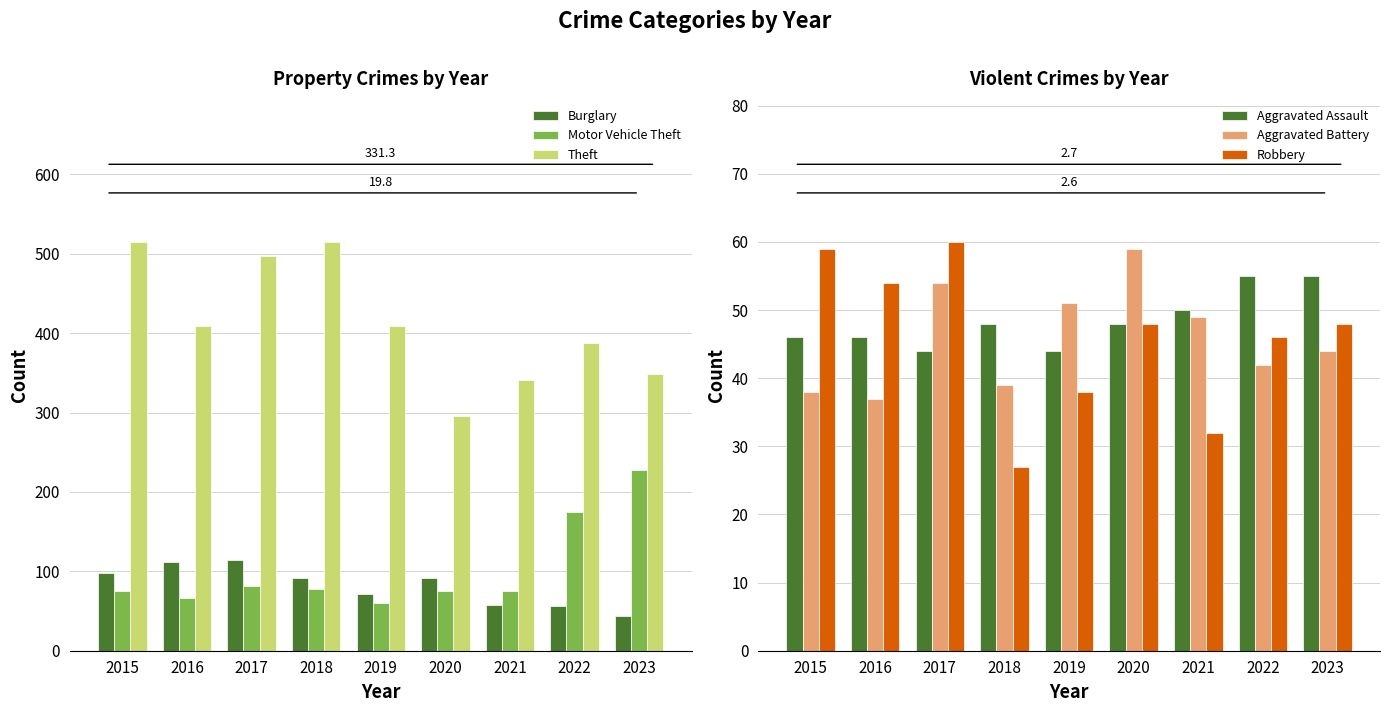

Where is Theft nearest to the value 405?

2016